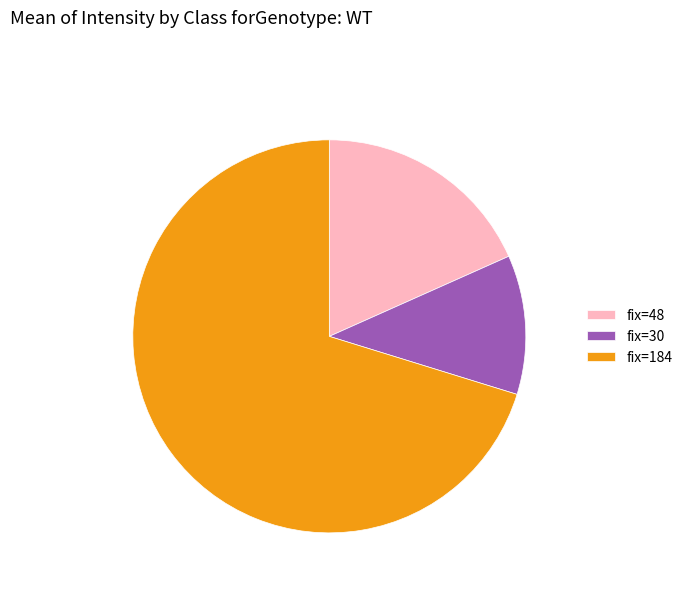

Which slice is the smallest?

fix=30